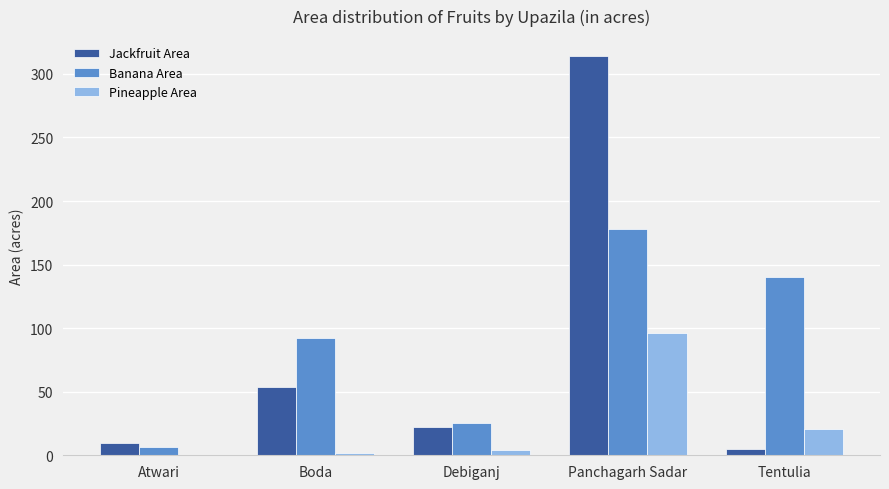

What is the maximum value for Banana Area?

178.0